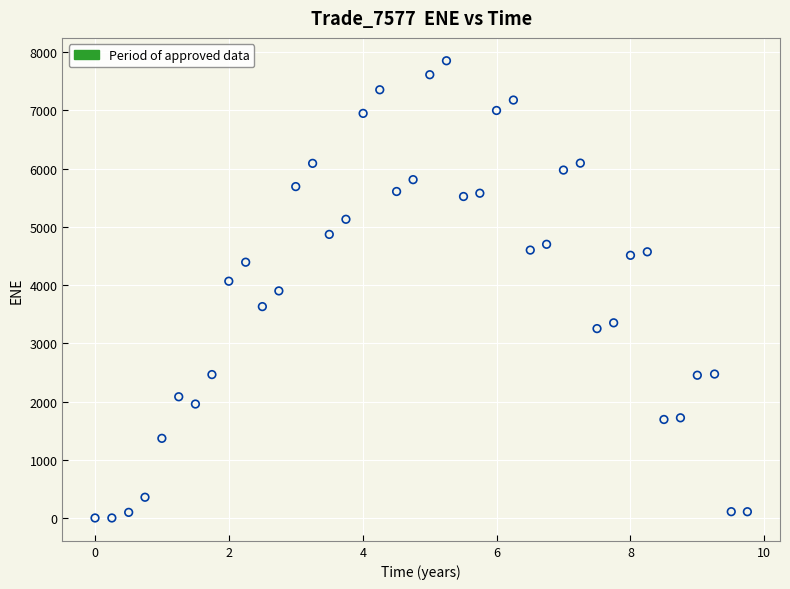

What is the range of Y values (max minus min)?

7852.8